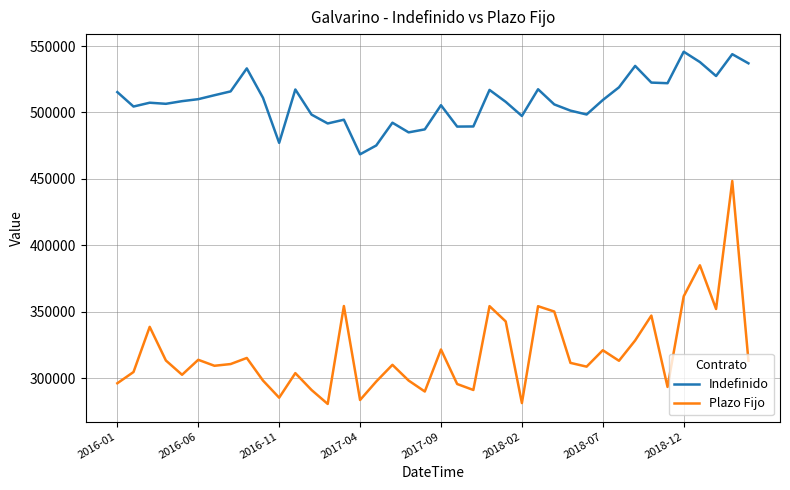

What are all the series names shown in the legend?

Indefinido, Plazo Fijo